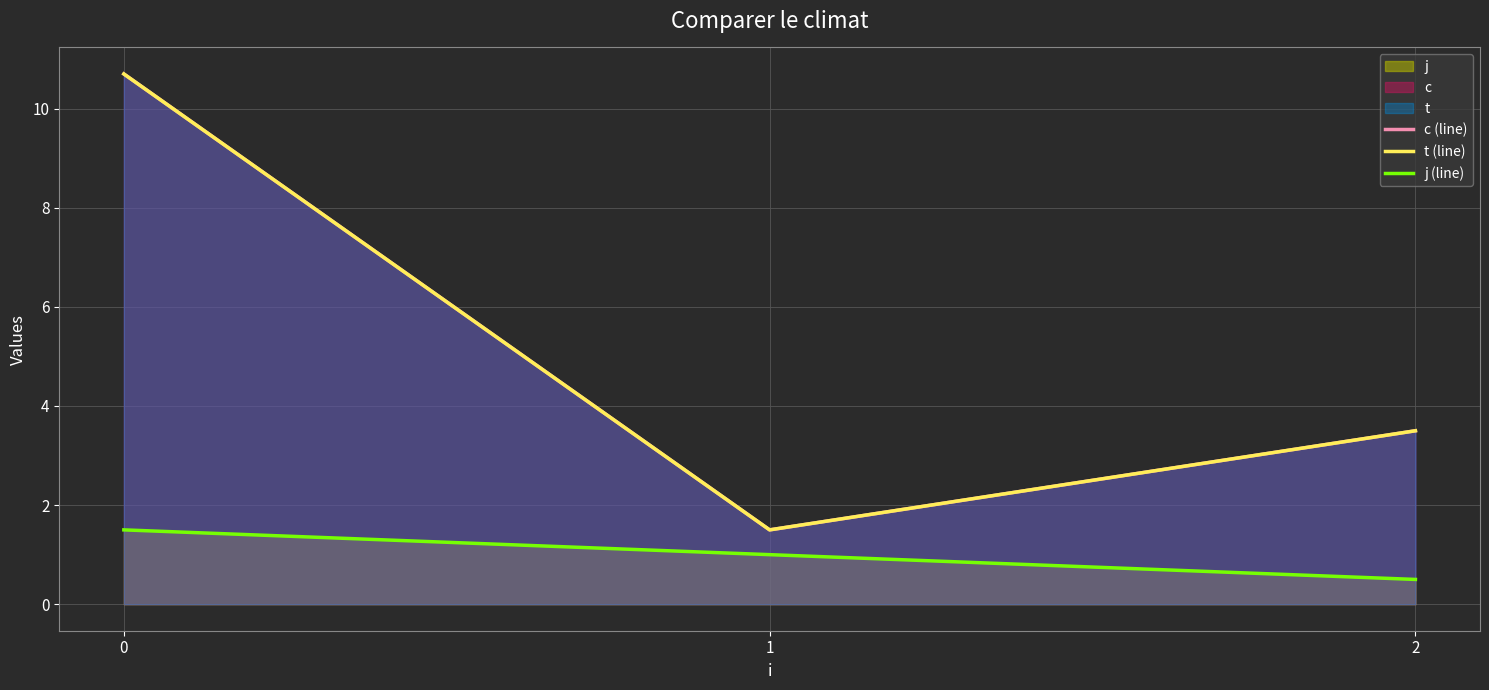

The t (line) series shows 15.6 at 0. True or false?

False